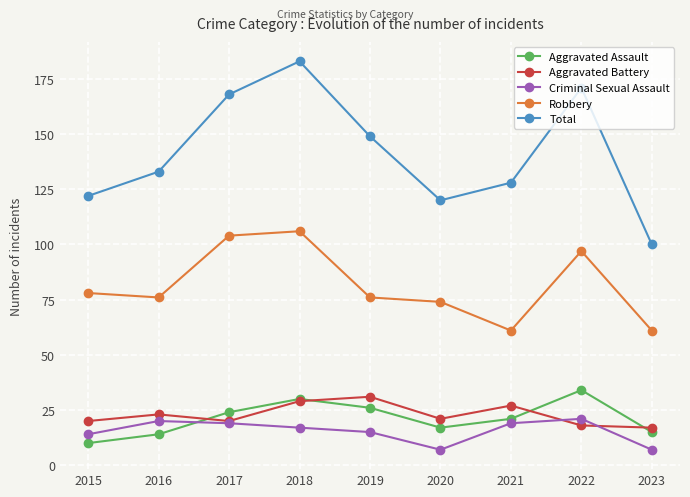

True or false: Aggravated Battery and Total cross at least once.

False